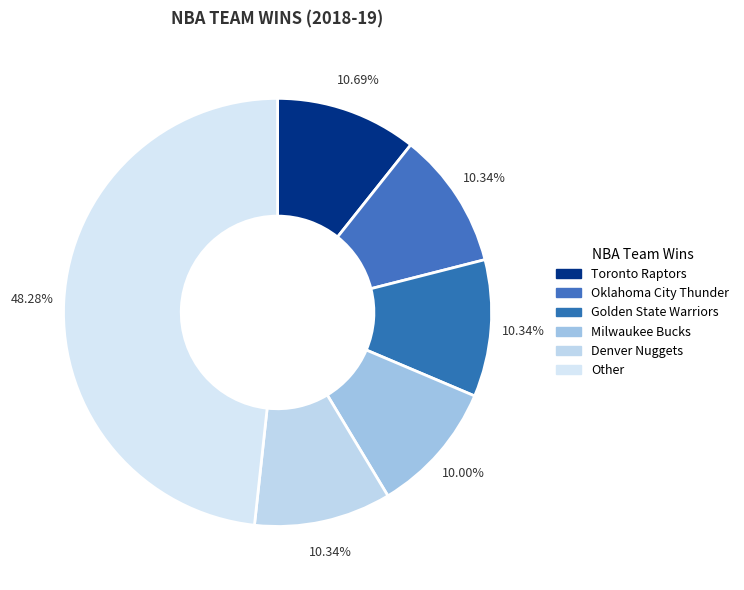

How much of the chart is everything except Denver Nuggets?

89.7%